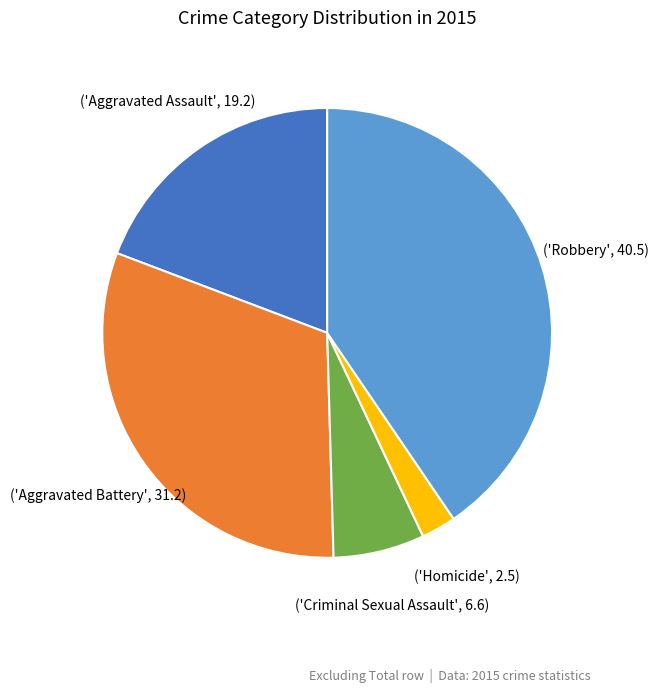

Is there a majority slice in this chart?

No